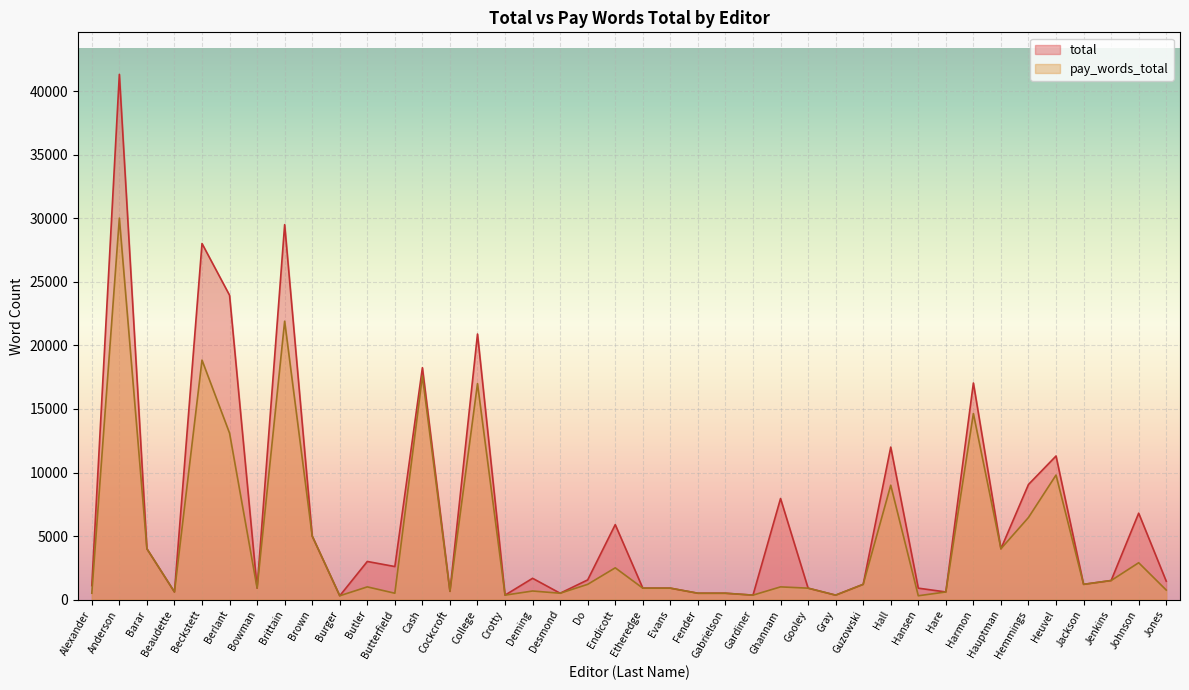

How many data points in total are above 1550?

19